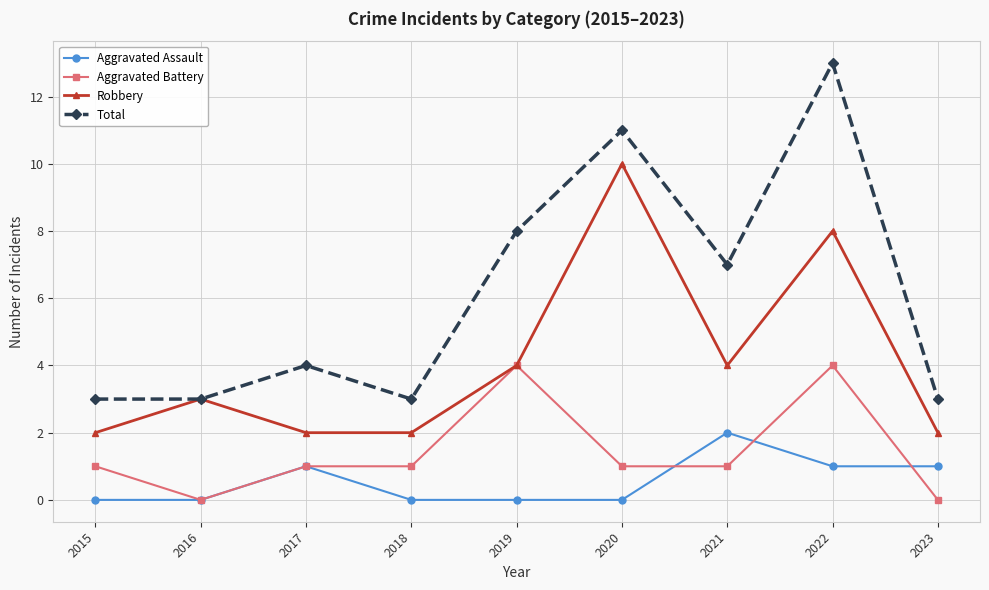

Reading left to right, what are all the values shown in this chart?

Aggravated Assault: 2015=0	2016=0	2017=1	2018=0	2019=0	2020=0	2021=2	2022=1	2023=1
Aggravated Battery: 2015=1	2016=0	2017=1	2018=1	2019=4	2020=1	2021=1	2022=4	2023=0
Robbery: 2015=2	2016=3	2017=2	2018=2	2019=4	2020=10	2021=4	2022=8	2023=2
Total: 2015=3	2016=3	2017=4	2018=3	2019=8	2020=11	2021=7	2022=13	2023=3